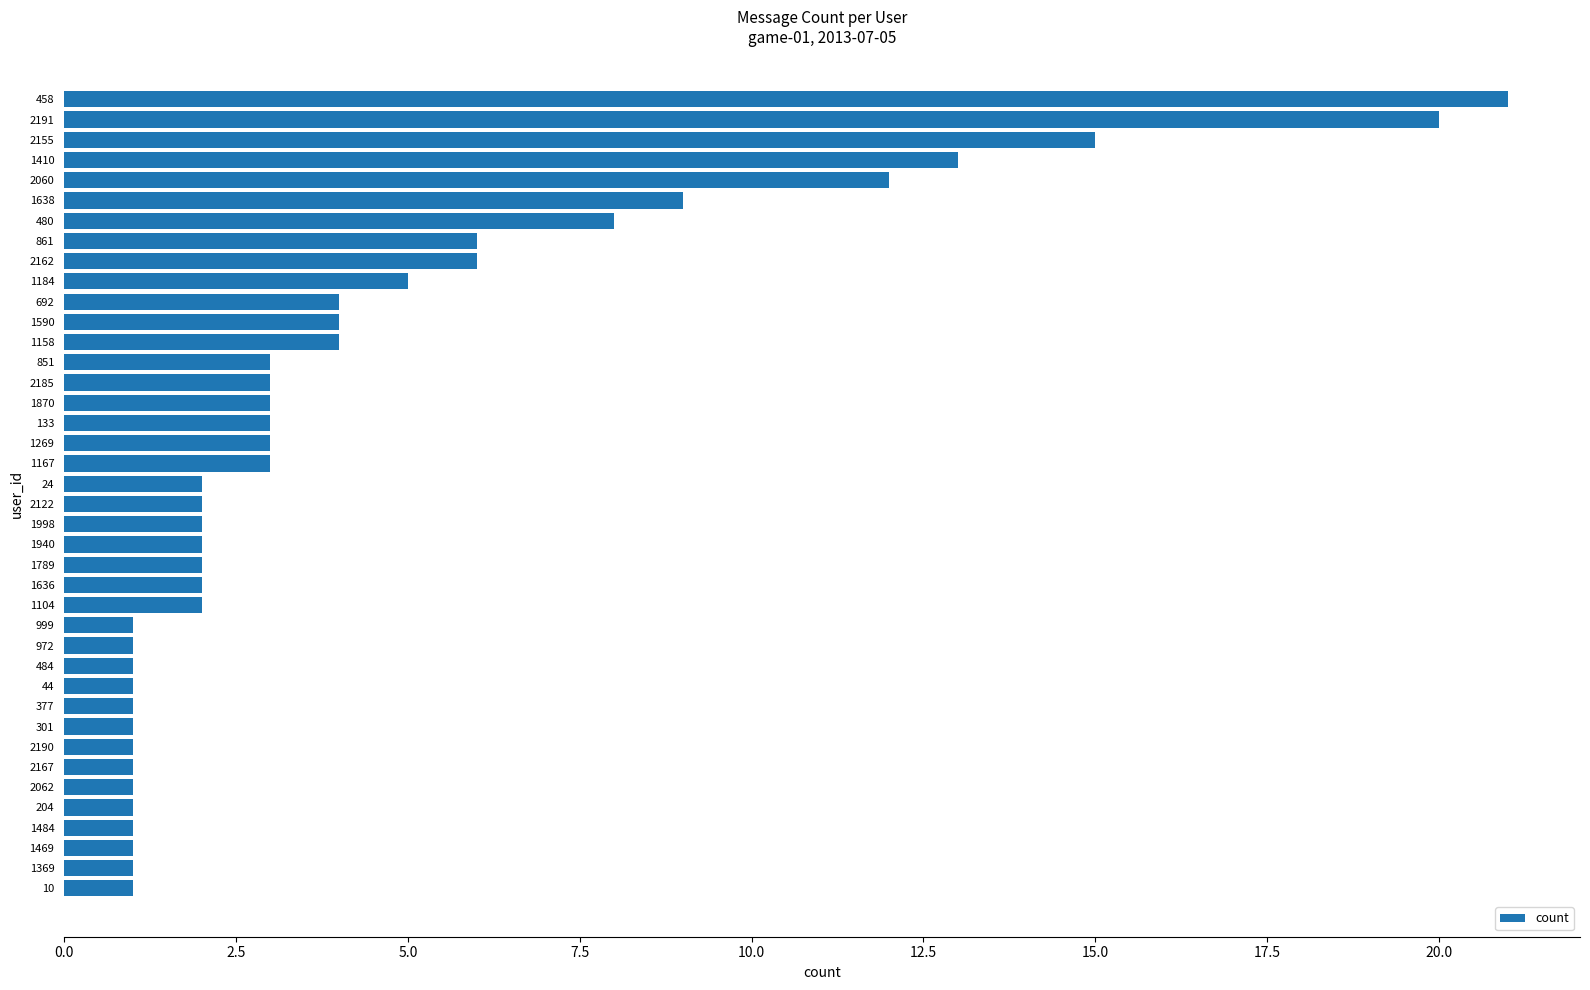

What is the label of the 10th bar from the top?

1184